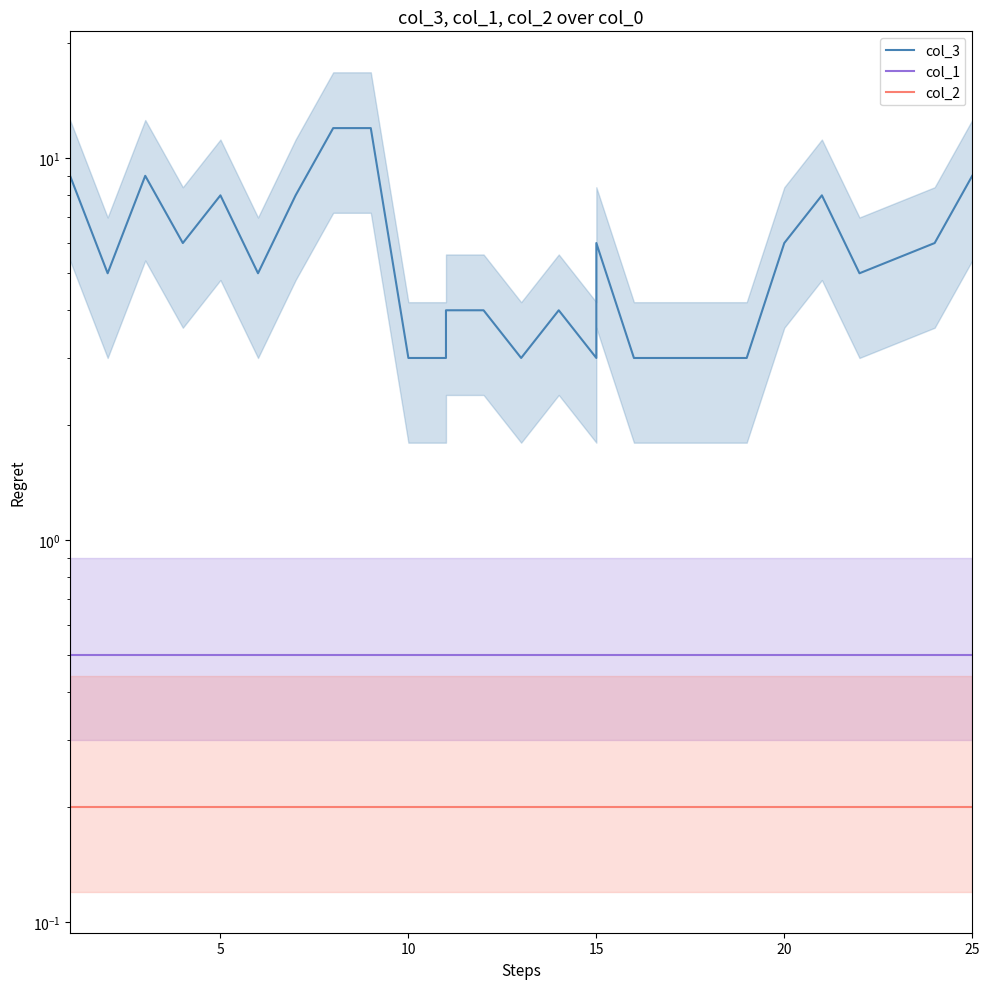

Is it true that col_1 equals 0.3 at 5?

False